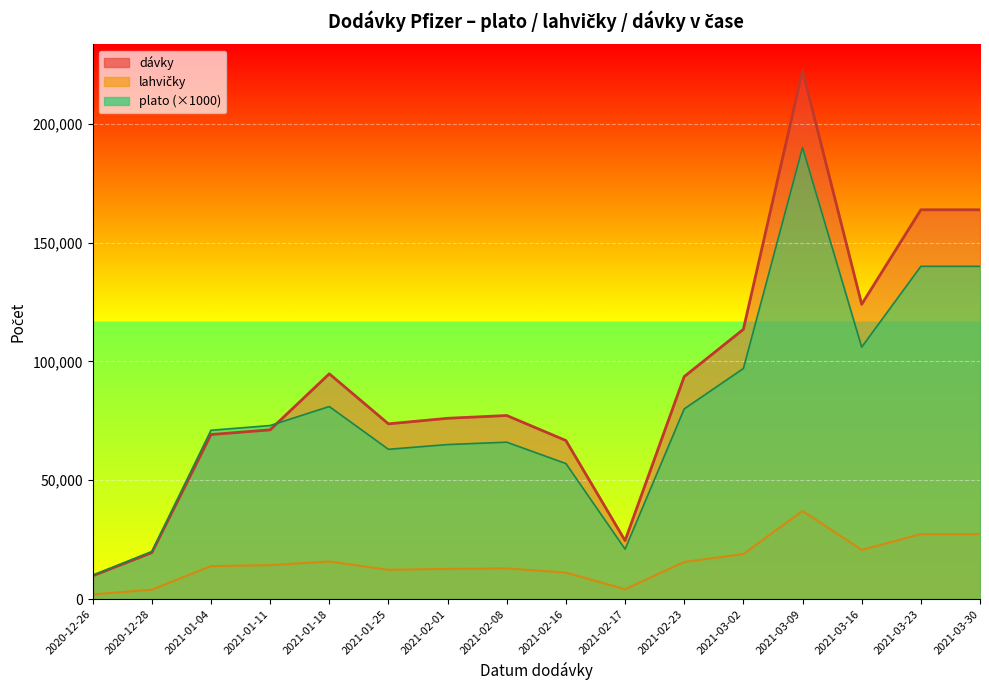

What is the total value across all series at 2021-03-16?

250690